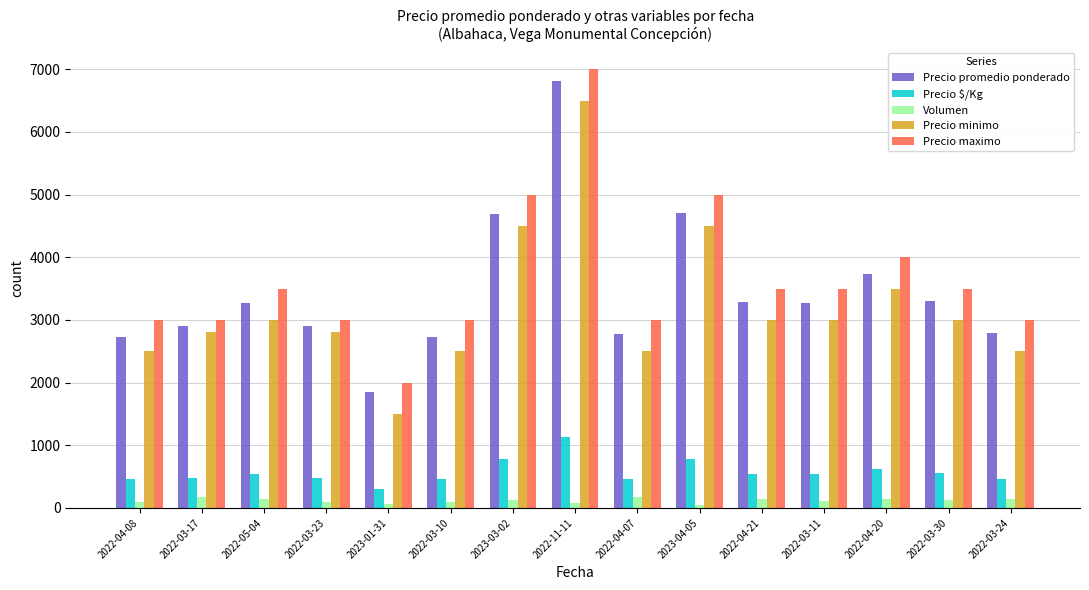

What is the minimum value for Volumen?

50